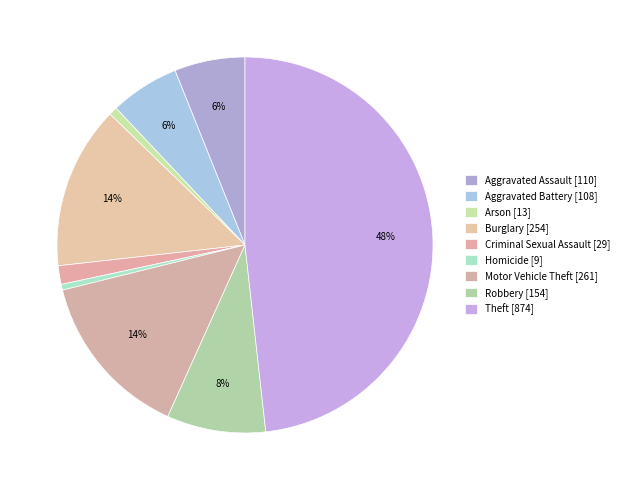

To the nearest percent, what portion does Burglary represent?

14%